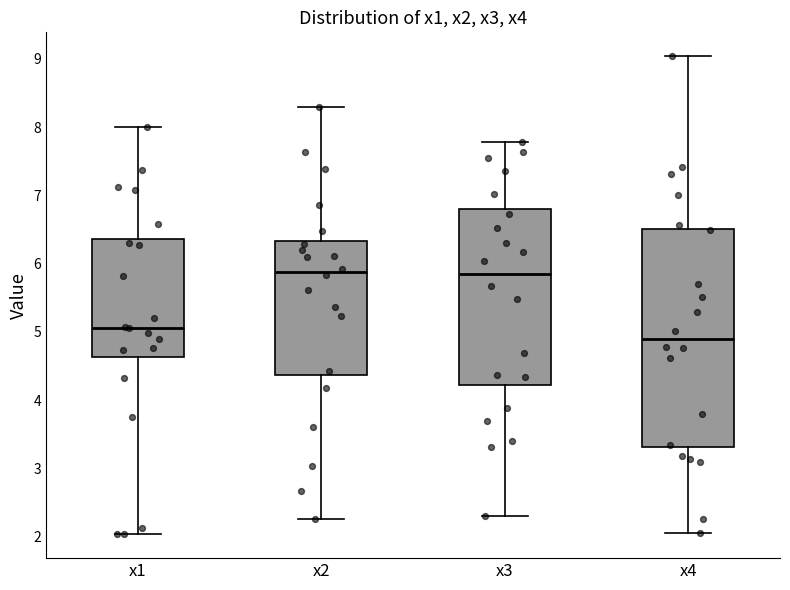

Reading left to right, transcribe this box plot: for each box, give where its median line is, the range the box spans, and where its two whiskers end, as read against the y-axis. The values are not printed on the chart, so give them approximately, as read against the axis.

x1: median 5.1, box 4.6 to 6.4, whiskers 2.0 to 8.0
x2: median 5.9, box 4.4 to 6.3, whiskers 2.3 to 8.3
x3: median 5.9, box 4.2 to 6.8, whiskers 2.3 to 7.8
x4: median 4.9, box 3.3 to 6.5, whiskers 2.1 to 9.0